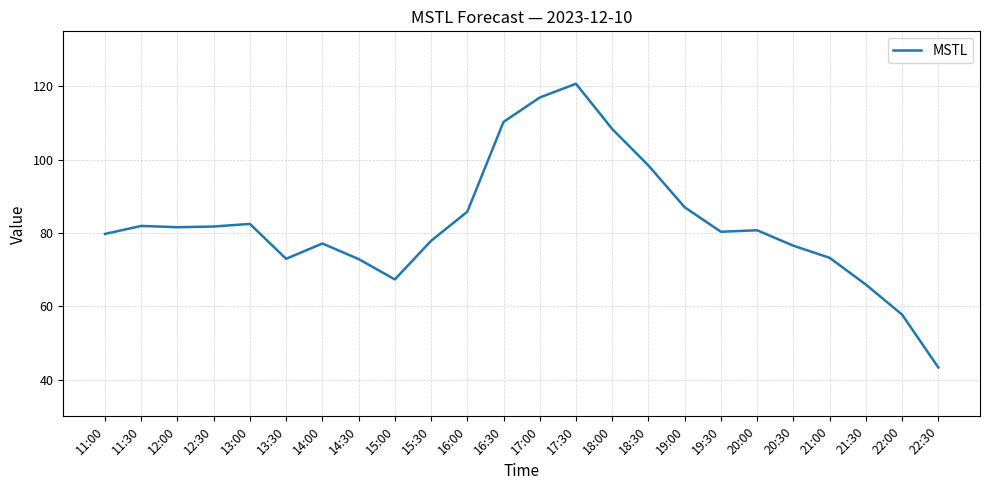

Which label corresponds to the largest value in the chart?

17:30